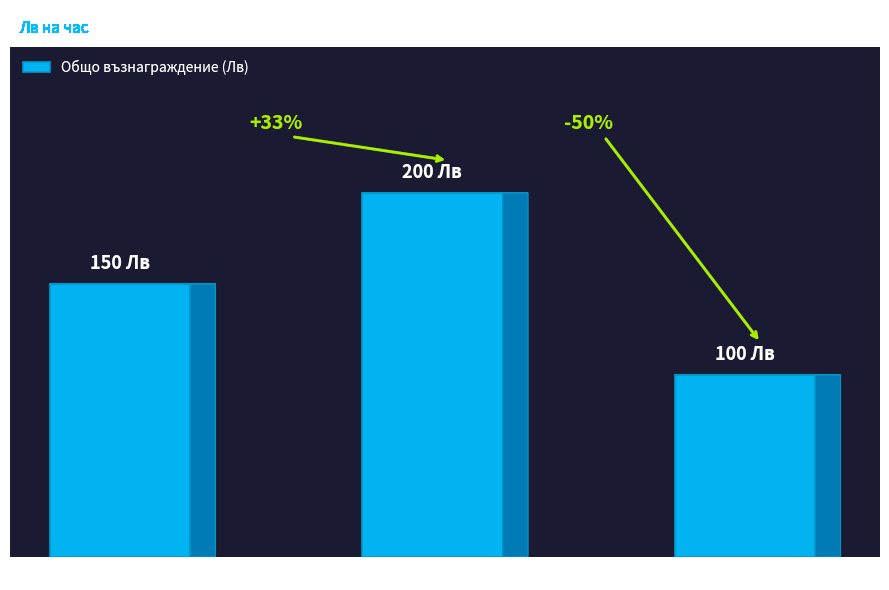

Where is the data nearest to the value 150?

INDIGO